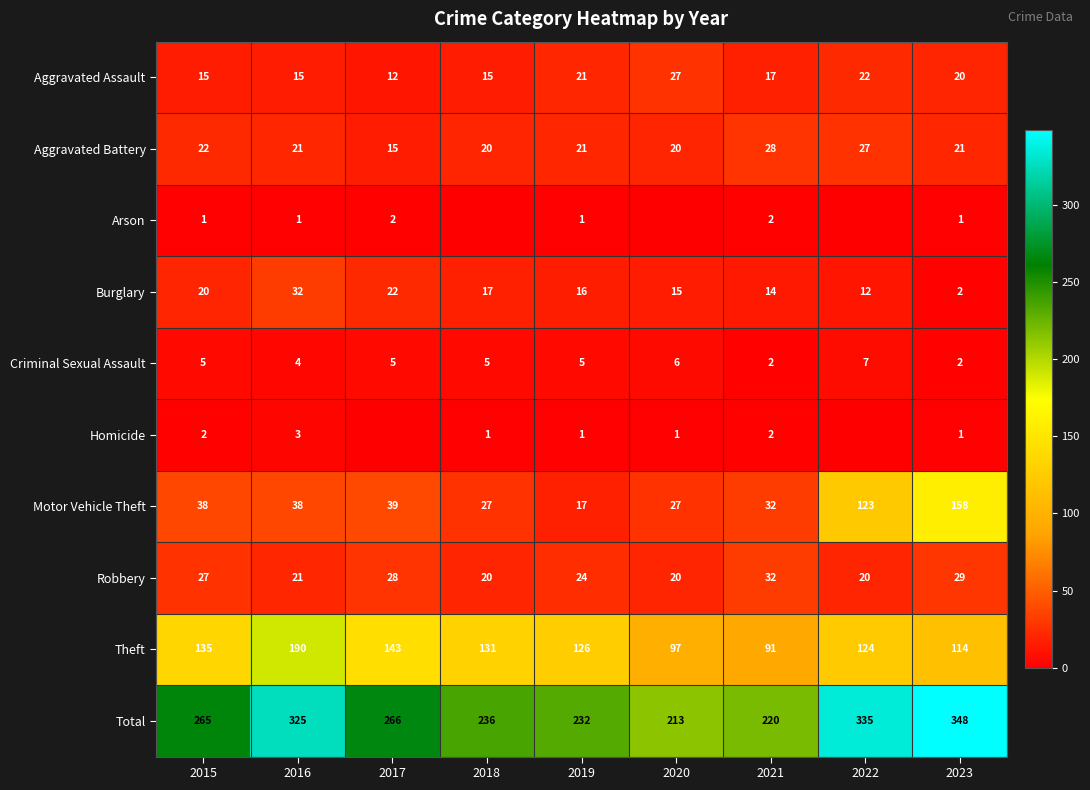

How many categories are shown in the chart?

9